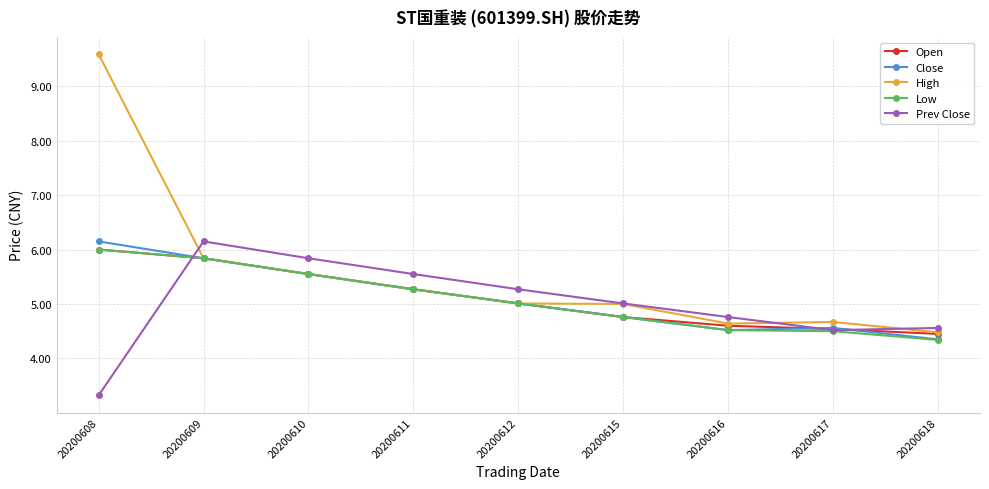

What is the value of the High point at the 5th from the left?

5.0